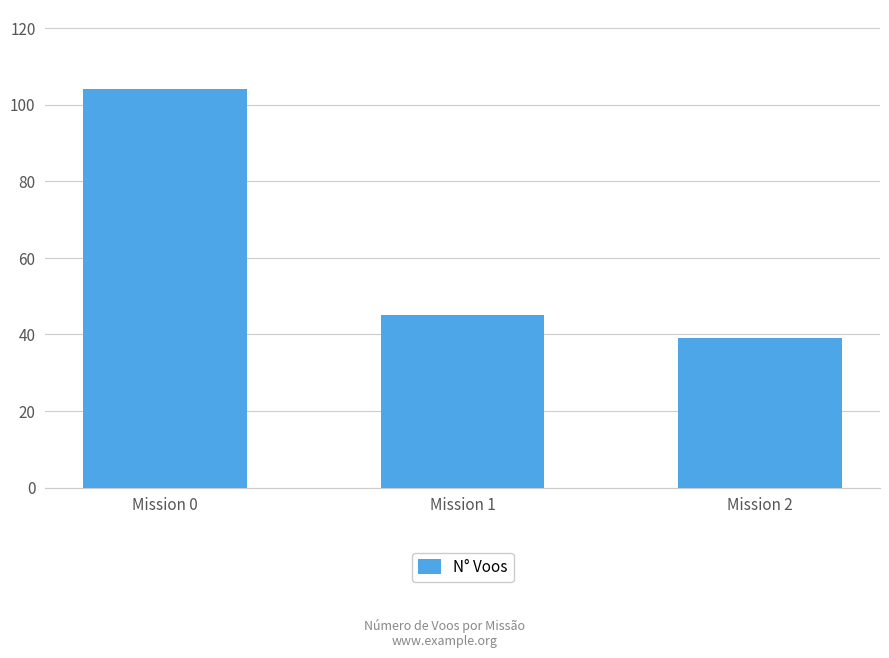

How many bars are there in total?

3